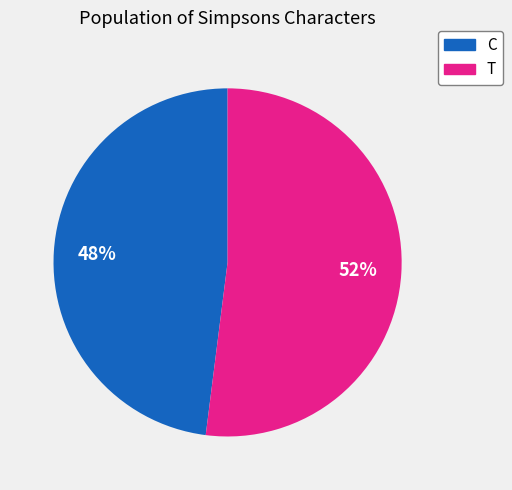

To the nearest percent, what is the average slice percentage?

50%